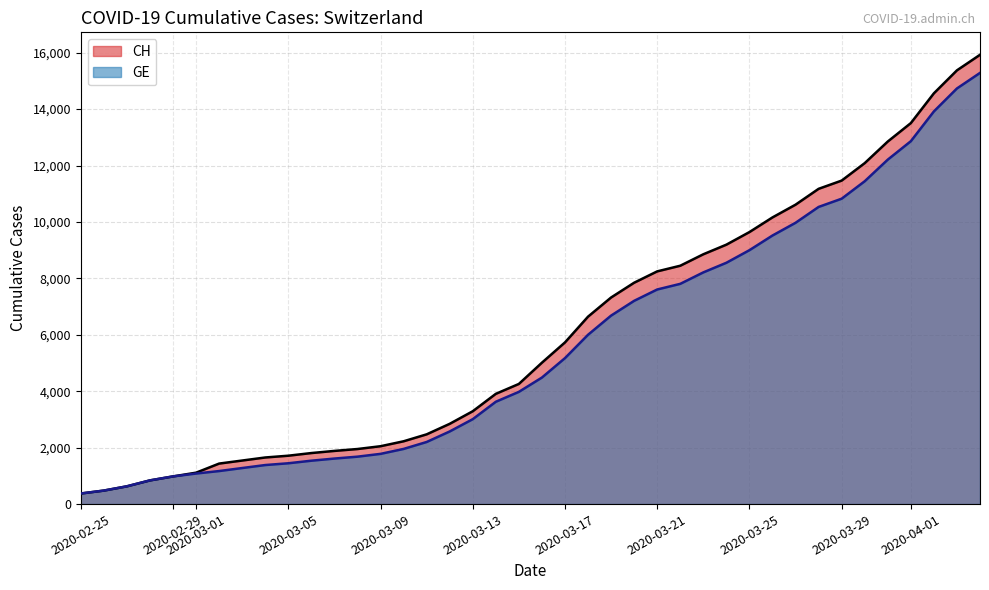

What are all the series names shown in the legend?

CH, GE